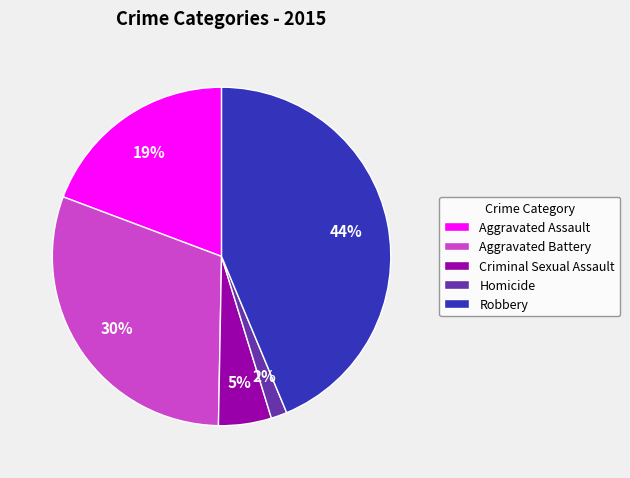

Do Robbery and Criminal Sexual Assault together represent more than half of the pie?

No